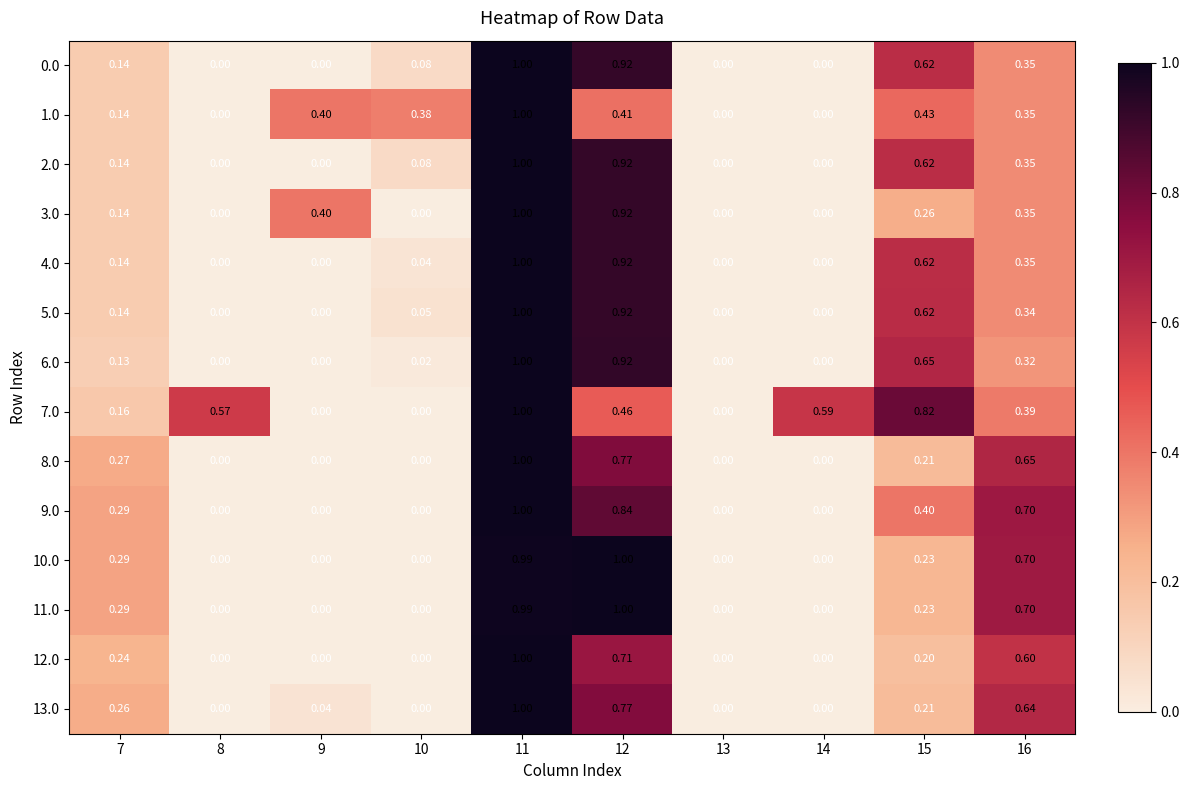

How many positive values does the 9.0 series have?

5